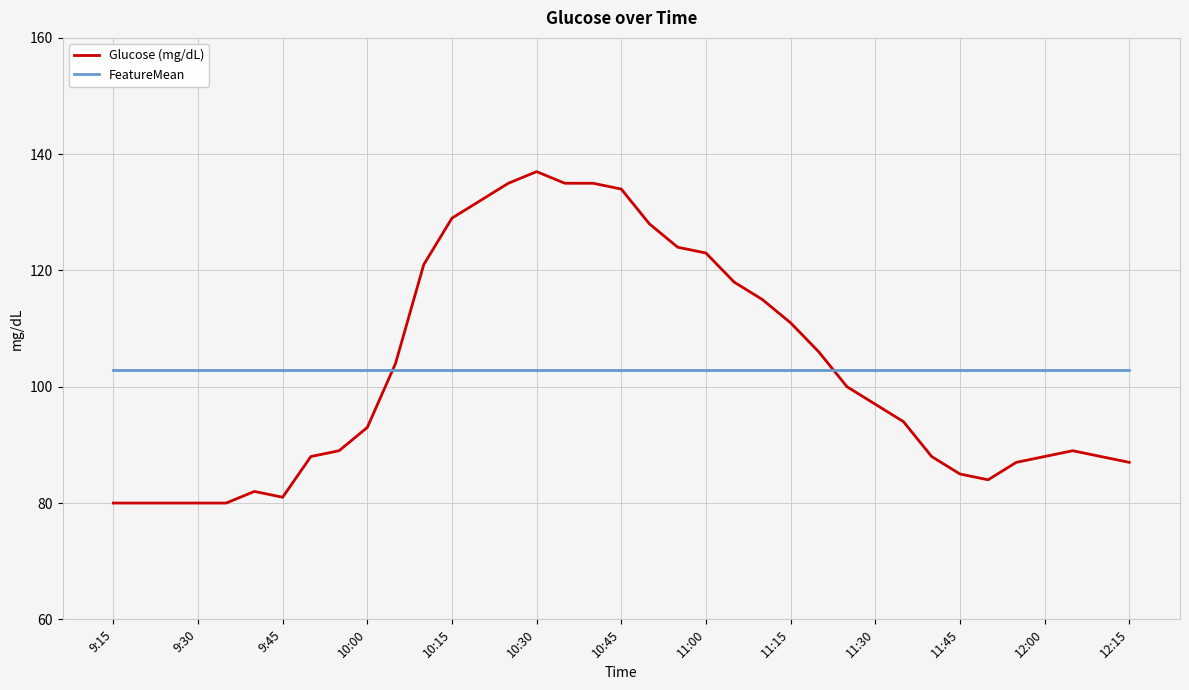

Does the chart have visible grid lines?

Yes